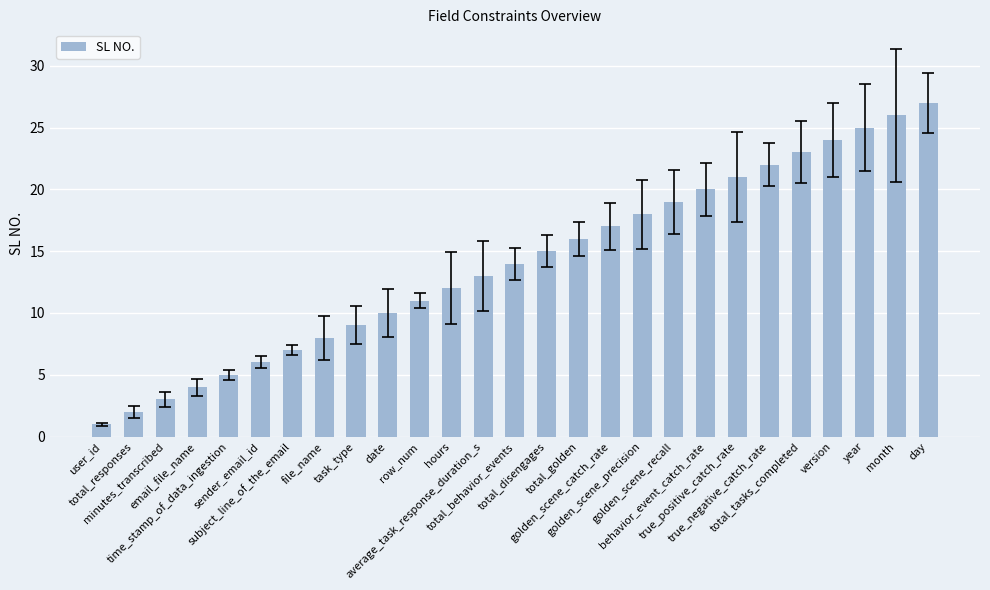

Which category has the highest value across all series?

day